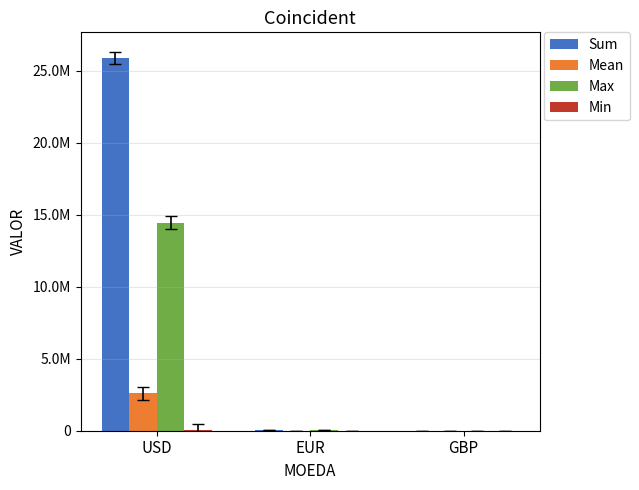

Does the chart contain stacked bars?

No